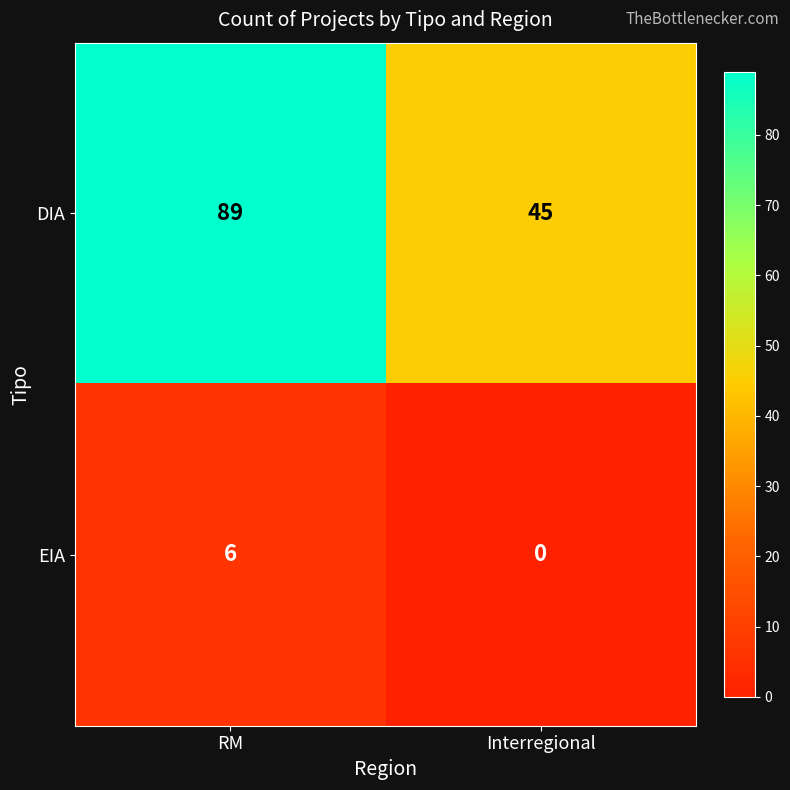

Which series has the widest spread of values?

DIA